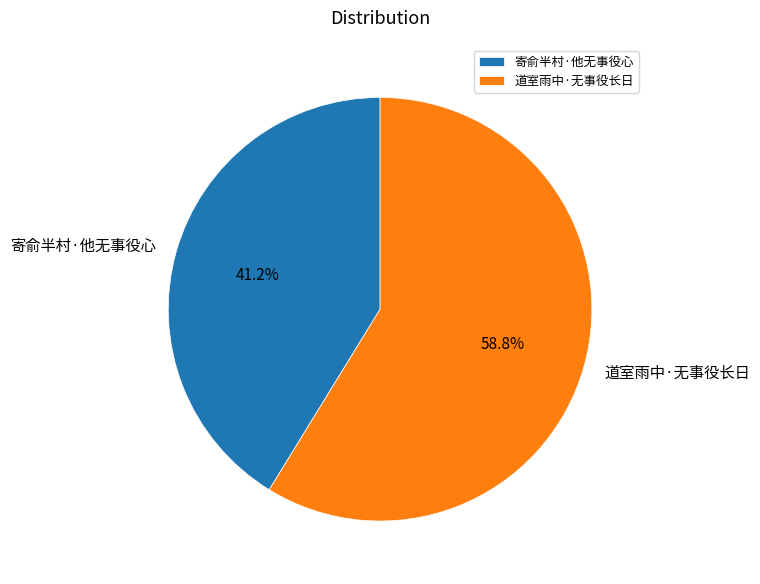

Which category has the biggest portion of the pie?

道室雨中·无事役长日